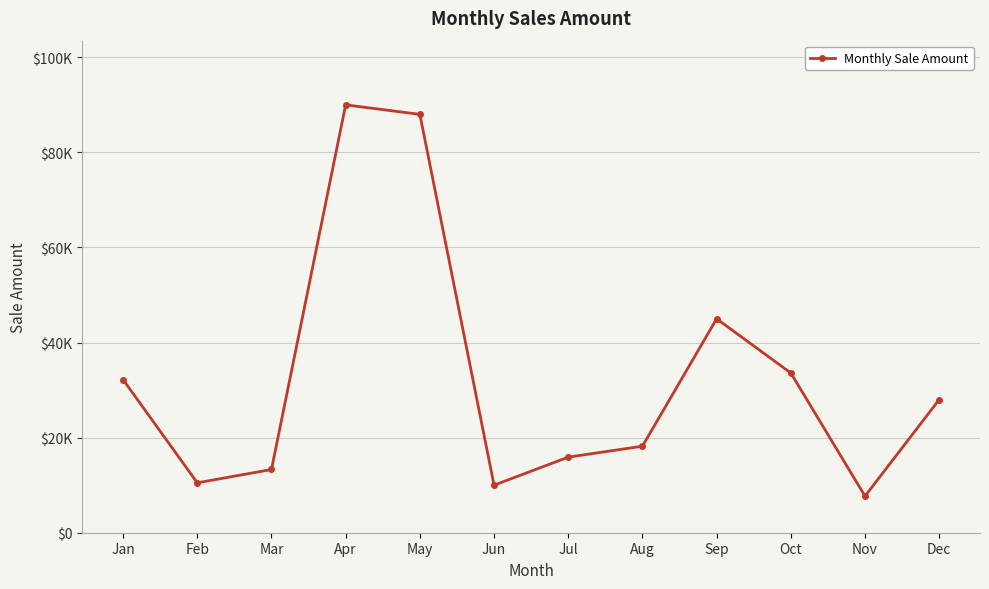

Between Jun and May, which is larger?

May